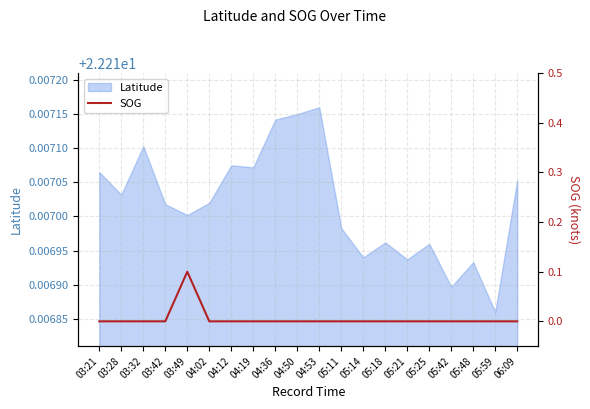

Reading left to right, what are all the values shown in this chart?

03:21=0.0	03:28=0.0	03:32=0.0	03:42=0.0	03:49=0.1	04:02=0.0	04:12=0.0	04:19=0.0	04:36=0.0	04:50=0.0	04:53=0.0	05:11=0.0	05:14=0.0	05:18=0.0	05:21=0.0	05:25=0.0	05:42=0.0	05:48=0.0	05:59=0.0	06:09=0.0